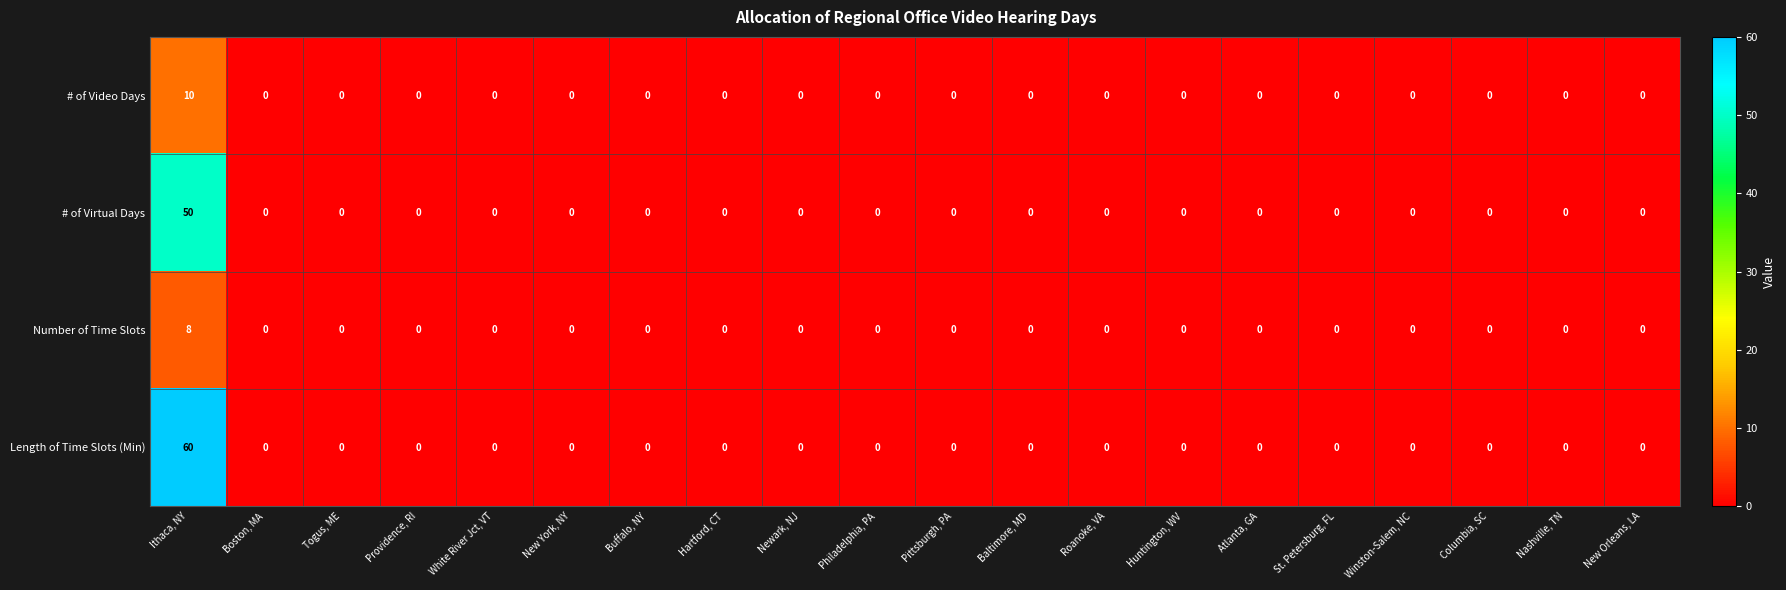

At which category does the chart reach its peak across all series?

Ithaca, NY